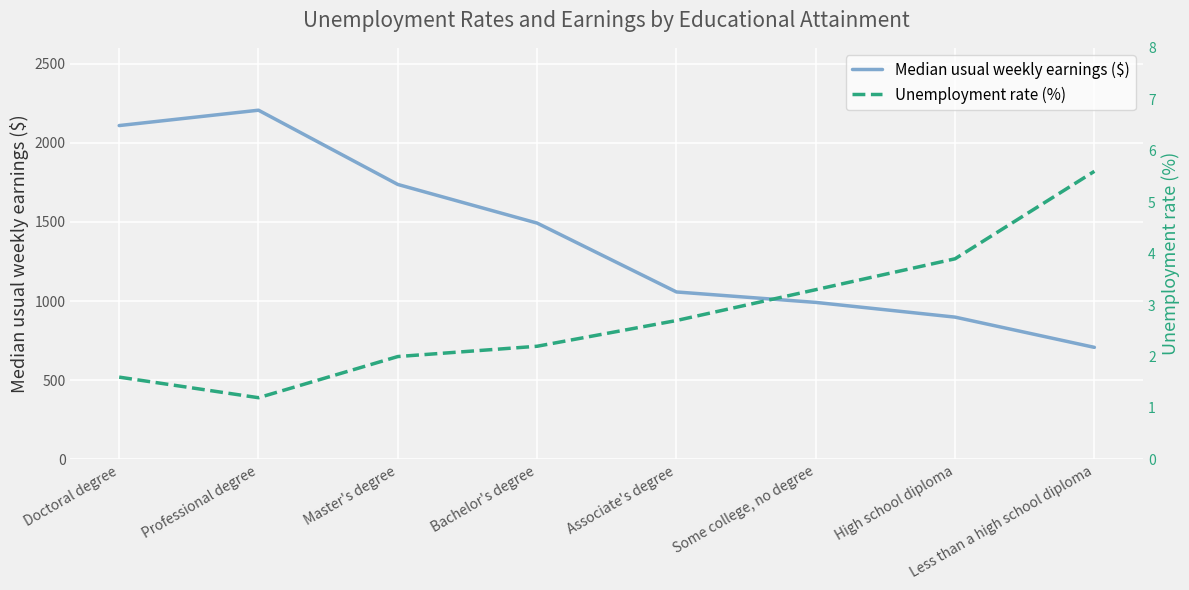

Which category has the highest value in the Median usual weekly earnings ($) series?

Professional degree